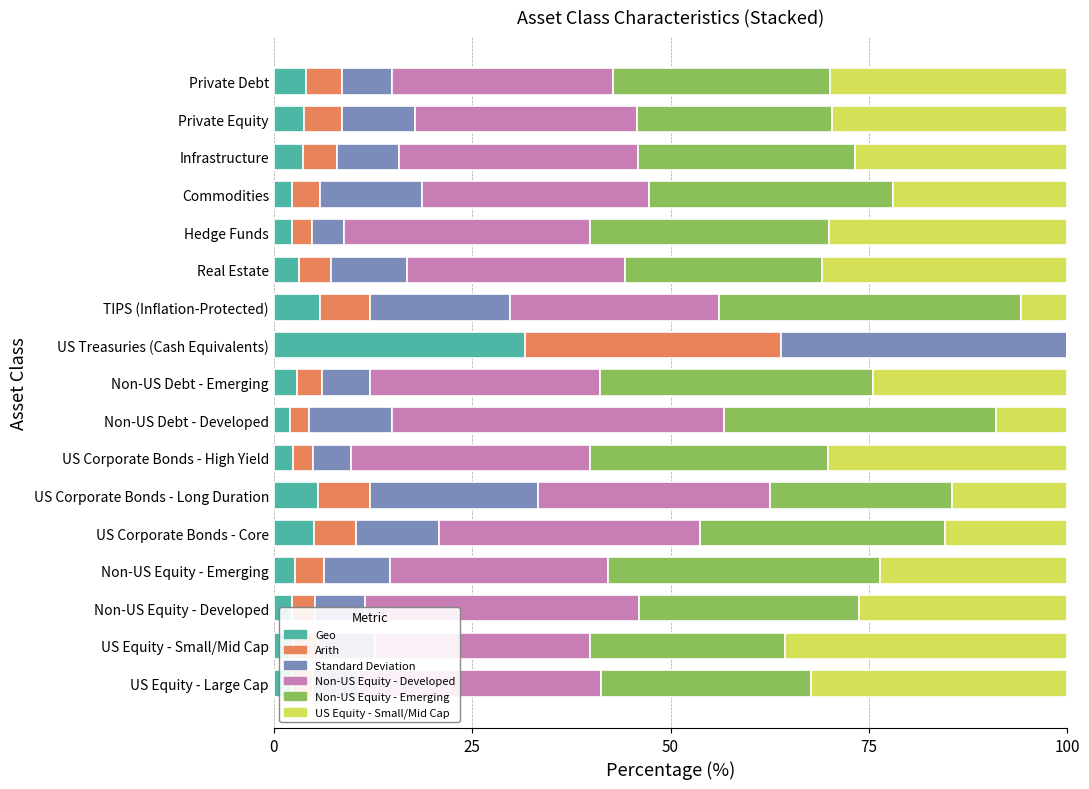

What is the total value across all series at Commodities?

100.0